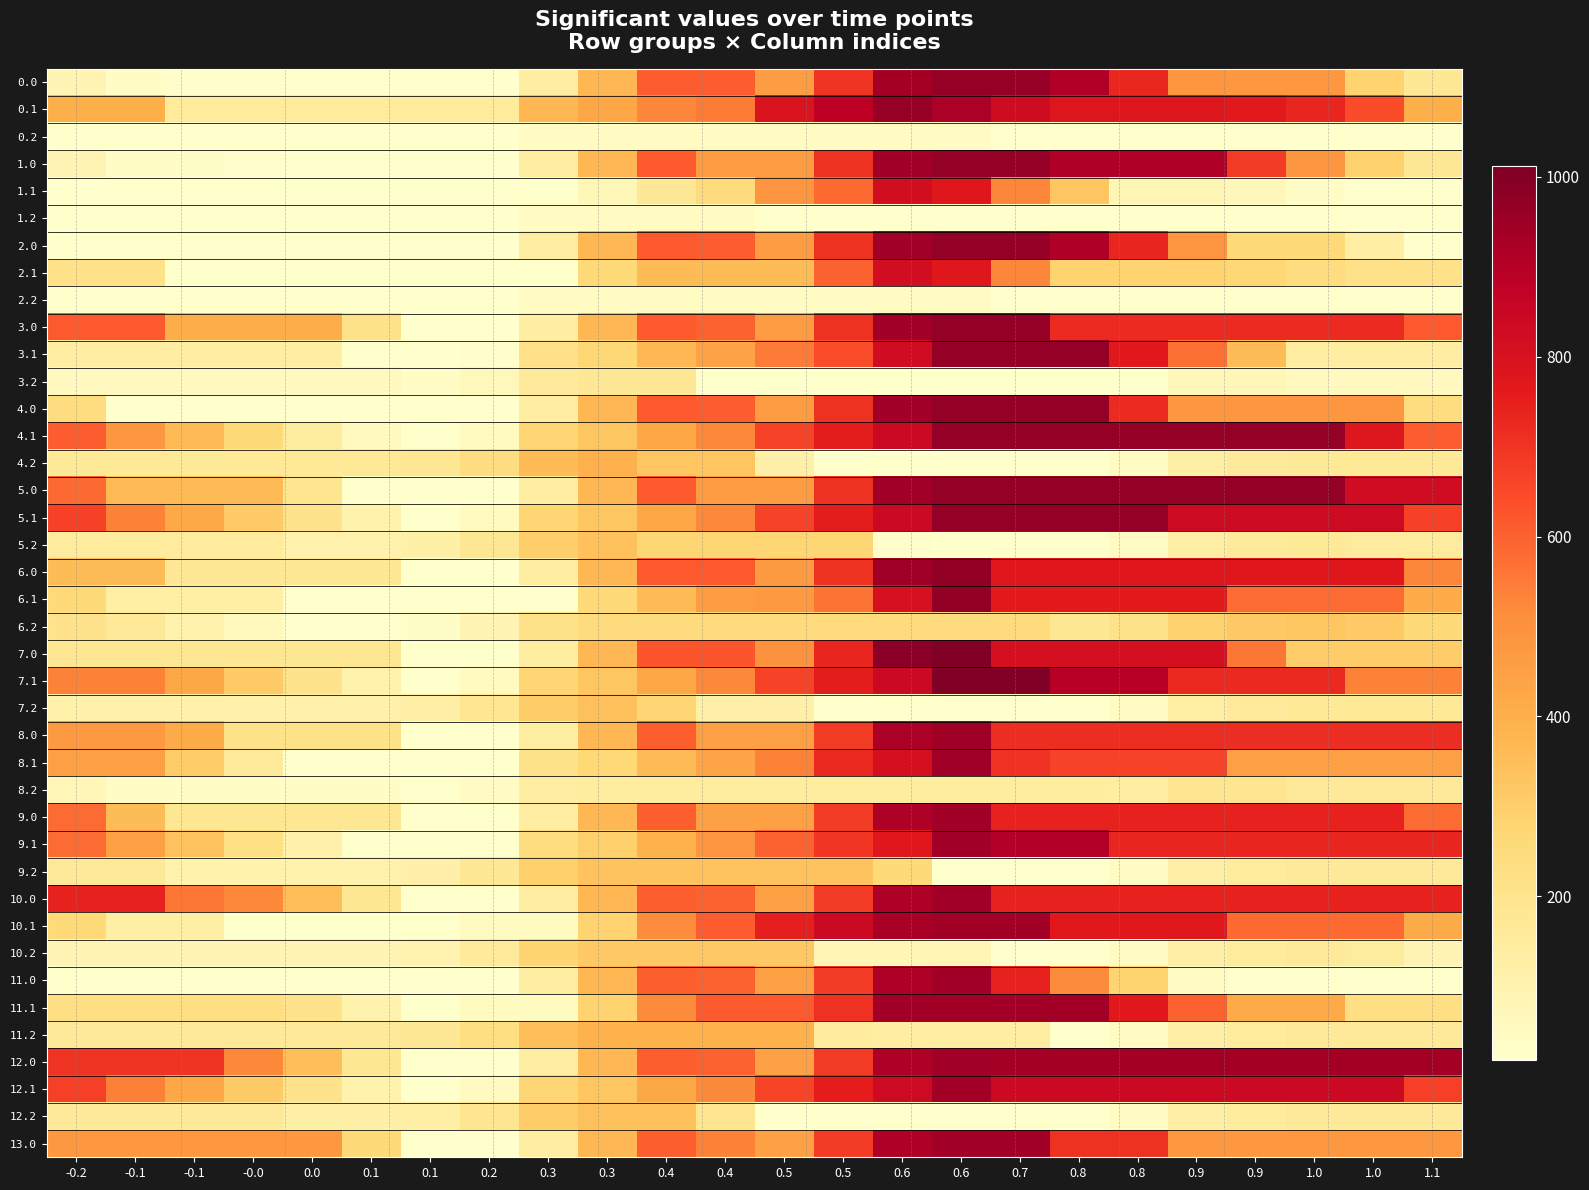

Reading left to right, transcribe all the data shown in this chart.

0.0: -0.2=89.0	-0.1=39.1	-0.1=28.6	-0.0=24.2	0.0=19.3	0.1=19.3	0.1=19.3	0.2=19.3	0.3=140.0	0.3=372.9	0.4=611.4	0.4=609.0	0.5=460.2	0.5=698.8	0.6=937.4	0.6=964.0	0.7=964.0	0.8=910.8	0.8=730.4	0.9=486.9	0.9=478.5	1.0=478.5	1.0=284.3	1.1=171.9
0.1: -0.2=401.0	-0.1=401.0	-0.1=157.6	-0.0=157.6	0.0=157.6	0.1=157.6	0.1=157.6	0.2=157.6	0.3=374.1	0.3=428.5	0.4=528.3	0.4=549.5	0.5=788.1	0.5=881.4	0.6=964.0	0.6=916.8	0.7=830.0	0.8=781.4	0.8=780.0	0.9=779.8	0.9=765.2	1.0=732.5	1.0=644.4	1.1=401.0
0.2: -0.2=19.3	-0.1=19.3	-0.1=19.3	-0.0=19.3	0.0=19.3	0.1=19.3	0.1=19.3	0.2=19.3	0.3=42.4	0.3=42.4	0.4=42.4	0.4=42.4	0.5=42.4	0.5=42.4	0.6=42.4	0.6=42.4	0.7=19.3	0.8=19.3	0.8=19.3	0.9=19.3	0.9=19.3	1.0=19.3	1.0=19.3	1.1=19.3
1.0: -0.2=91.0	-0.1=41.1	-0.1=30.6	-0.0=26.2	0.0=21.3	0.1=19.4	0.1=19.4	0.2=19.4	0.3=140.1	0.3=372.9	0.4=612.5	0.4=462.9	0.5=462.9	0.5=701.8	0.6=941.4	0.6=968.0	0.7=968.0	0.8=914.8	0.8=914.8	0.9=914.8	0.9=682.6	1.0=480.6	1.0=286.3	1.1=173.9
1.1: -0.2=19.4	-0.1=19.4	-0.1=19.4	-0.0=19.4	0.0=19.4	0.1=19.4	0.1=19.4	0.2=19.4	0.3=19.4	0.3=73.8	0.4=173.6	0.4=248.3	0.5=487.8	0.5=581.1	0.6=820.7	0.6=773.4	0.7=529.0	0.8=331.4	0.8=86.9	0.9=86.8	0.9=72.1	1.0=39.4	1.0=19.4	1.1=19.4
1.2: -0.2=19.4	-0.1=19.4	-0.1=19.4	-0.0=19.4	0.0=19.4	0.1=19.4	0.1=19.4	0.2=19.4	0.3=42.5	0.3=42.5	0.4=42.5	0.4=42.5	0.5=19.4	0.5=19.4	0.6=19.4	0.6=19.4	0.7=19.4	0.8=19.4	0.8=19.4	0.9=19.4	0.9=19.4	1.0=19.4	1.0=19.4	1.1=19.4
2.0: -0.2=19.4	-0.1=19.4	-0.1=19.4	-0.0=19.4	0.0=19.4	0.1=19.4	0.1=19.4	0.2=19.4	0.3=140.1	0.3=372.9	0.4=612.5	0.4=611.7	0.5=462.9	0.5=701.8	0.6=941.4	0.6=968.0	0.7=968.0	0.8=914.8	0.8=734.4	0.9=489.9	0.9=257.8	1.0=257.8	1.0=131.8	1.1=19.4
2.1: -0.2=215.6	-0.1=215.6	-0.1=19.4	-0.0=19.4	0.0=19.4	0.1=19.4	0.1=19.4	0.2=19.4	0.3=19.4	0.3=258.9	0.4=358.8	0.4=358.8	0.5=358.8	0.5=598.4	0.6=820.7	0.6=773.4	0.7=529.0	0.8=284.5	0.8=283.1	0.9=282.1	0.9=268.3	1.0=235.6	1.0=215.6	1.1=215.6
2.2: -0.2=19.4	-0.1=19.4	-0.1=19.4	-0.0=19.4	0.0=19.4	0.1=19.4	0.1=19.4	0.2=19.4	0.3=42.5	0.3=42.5	0.4=42.5	0.4=42.5	0.5=42.5	0.5=42.5	0.6=42.5	0.6=42.5	0.7=19.4	0.8=19.4	0.8=19.4	0.9=19.4	0.9=19.4	1.0=19.4	1.0=19.4	1.1=19.4
3.0: -0.2=614.6	-0.1=614.6	-0.1=406.2	-0.0=406.2	0.0=406.2	0.1=206.3	0.1=19.4	0.2=19.4	0.3=140.1	0.3=372.9	0.4=612.5	0.4=596.8	0.5=462.9	0.5=701.8	0.6=941.4	0.6=968.0	0.7=968.0	0.8=723.6	0.8=723.6	0.9=723.6	0.9=723.6	1.0=723.6	1.0=723.6	1.1=614.6
3.1: -0.2=141.3	-0.1=141.3	-0.1=141.3	-0.0=141.3	0.0=141.3	0.1=19.4	0.1=19.4	0.2=22.5	0.3=215.8	0.3=270.3	0.4=370.1	0.4=439.3	0.5=548.8	0.5=642.0	0.6=829.5	0.6=968.0	0.7=968.0	0.8=968.0	0.8=768.6	0.9=570.5	0.9=357.9	1.0=141.3	1.0=141.3	1.1=141.3
3.2: -0.2=54.1	-0.1=54.1	-0.1=54.1	-0.0=54.1	0.0=54.1	0.1=54.1	0.1=36.5	0.2=66.2	0.3=158.4	0.3=170.2	0.4=170.2	0.4=21.9	0.5=21.9	0.5=21.9	0.6=21.9	0.6=21.9	0.7=21.9	0.8=21.9	0.8=19.4	0.9=71.9	0.9=76.7	1.0=54.1	1.0=54.1	1.1=54.1
4.0: -0.2=238.0	-0.1=19.4	-0.1=19.4	-0.0=19.4	0.0=19.4	0.1=19.4	0.1=19.4	0.2=19.4	0.3=140.1	0.3=372.9	0.4=612.5	0.4=611.7	0.5=462.9	0.5=701.8	0.6=941.4	0.6=968.0	0.7=968.0	0.8=968.0	0.8=723.6	0.9=482.5	0.9=482.5	1.0=482.5	1.0=482.5	1.1=238.0
4.1: -0.2=611.2	-0.1=481.8	-0.1=365.7	-0.0=254.9	0.0=147.2	0.1=54.5	0.1=19.4	0.2=51.2	0.3=273.2	0.3=327.7	0.4=427.5	0.4=525.5	0.5=663.6	0.5=756.9	0.6=839.5	0.6=968.0	0.7=968.0	0.8=968.0	0.8=968.0	0.9=968.0	0.9=968.0	1.0=968.0	1.0=779.2	1.1=611.2
4.2: -0.2=166.9	-0.1=166.9	-0.1=166.9	-0.0=166.9	0.0=166.9	0.1=166.9	0.1=178.4	0.2=236.8	0.3=357.8	0.3=398.2	0.4=330.3	0.4=330.3	0.5=116.9	0.5=19.4	0.6=19.4	0.6=19.4	0.7=19.4	0.8=19.4	0.8=45.6	0.9=126.9	0.9=160.4	1.0=166.9	1.0=166.9	1.1=166.9
5.0: -0.2=582.3	-0.1=363.6	-0.1=363.6	-0.0=363.6	0.0=190.0	0.1=19.4	0.1=19.4	0.2=19.4	0.3=140.1	0.3=372.9	0.4=612.5	0.4=462.9	0.5=462.9	0.5=701.8	0.6=941.4	0.6=968.0	0.7=968.0	0.8=968.0	0.8=968.0	0.9=968.0	0.9=968.0	1.0=968.0	1.0=826.7	1.1=826.7
5.1: -0.2=666.5	-0.1=537.1	-0.1=421.1	-0.0=310.3	0.0=202.6	0.1=109.9	0.1=19.4	0.2=51.2	0.3=273.2	0.3=327.7	0.4=427.5	0.4=525.5	0.5=663.6	0.5=756.9	0.6=839.5	0.6=968.0	0.7=968.0	0.8=968.0	0.8=968.0	0.9=834.6	0.9=834.6	1.0=834.6	1.0=834.6	1.1=666.5
5.2: -0.2=152.3	-0.1=152.3	-0.1=152.3	-0.0=152.3	0.0=110.5	0.1=110.5	0.1=122.0	0.2=180.4	0.3=301.4	0.3=341.8	0.4=273.9	0.4=273.9	0.5=273.9	0.5=273.9	0.6=29.5	0.6=19.4	0.7=19.4	0.8=19.4	0.8=45.6	0.9=126.9	0.9=160.4	1.0=166.9	1.0=152.3	1.1=152.3
6.0: -0.2=356.2	-0.1=356.2	-0.1=177.1	-0.0=177.1	0.0=177.1	0.1=177.1	0.1=19.4	0.2=19.4	0.3=140.1	0.3=373.0	0.4=613.6	0.4=613.6	0.5=465.9	0.5=704.8	0.6=945.4	0.6=972.0	0.7=773.8	0.8=773.8	0.8=773.8	0.9=773.8	0.9=773.8	1.0=773.8	1.0=773.8	1.1=528.3
6.1: -0.2=256.6	-0.1=127.2	-0.1=127.2	-0.0=127.2	0.0=19.4	0.1=19.4	0.1=19.4	0.2=19.4	0.3=19.4	0.3=260.0	0.4=359.8	0.4=457.8	0.5=470.9	0.5=564.2	0.6=804.7	0.6=972.0	0.7=761.0	0.8=761.0	0.8=761.0	0.9=761.0	0.9=577.7	1.0=577.7	1.0=577.7	1.1=409.6
6.2: -0.2=202.9	-0.1=162.8	-0.1=109.7	-0.0=61.2	0.0=19.4	0.1=19.4	0.1=30.9	0.2=89.3	0.3=210.3	0.3=250.7	0.4=250.7	0.4=250.7	0.5=250.7	0.5=250.7	0.6=250.7	0.6=250.7	0.7=250.7	0.8=179.6	0.8=205.8	0.9=287.1	0.9=320.6	1.0=327.2	1.0=312.6	1.1=257.6
7.0: -0.2=177.9	-0.1=177.9	-0.1=177.9	-0.0=177.9	0.0=177.9	0.1=177.9	0.1=20.2	0.2=20.2	0.3=140.9	0.3=373.8	0.4=624.3	0.4=624.3	0.5=496.0	0.5=734.9	0.6=985.4	0.6=1012.0	0.7=813.8	0.8=813.8	0.8=813.8	0.9=813.8	0.9=558.2	1.0=302.6	1.0=302.6	1.1=302.6
7.1: -0.2=538.0	-0.1=538.0	-0.1=421.9	-0.0=311.1	0.0=203.4	0.1=110.8	0.1=20.2	0.2=52.1	0.3=274.1	0.3=328.6	0.4=428.4	0.4=526.4	0.5=664.5	0.5=757.8	0.6=844.7	0.6=1012.0	0.7=1012.0	0.8=895.6	0.8=895.6	0.9=726.8	0.9=726.8	1.0=726.8	1.0=538.0	1.1=538.0
7.2: -0.2=113.2	-0.1=113.2	-0.1=113.2	-0.0=113.2	0.0=113.2	0.1=113.2	0.1=124.6	0.2=183.0	0.3=304.0	0.3=344.4	0.4=276.5	0.4=117.3	0.5=117.3	0.5=20.2	0.6=20.2	0.6=20.2	0.7=20.2	0.8=20.2	0.8=46.5	0.9=127.8	0.9=161.2	1.0=167.8	1.0=167.8	1.1=167.8
8.0: -0.2=475.1	-0.1=475.1	-0.1=414.3	-0.0=208.8	0.0=208.8	0.1=208.8	0.1=18.9	0.2=18.9	0.3=139.6	0.3=372.4	0.4=606.1	0.4=450.1	0.5=450.1	0.5=683.8	0.6=917.4	0.6=944.0	0.7=713.4	0.8=713.4	0.8=713.4	0.9=713.4	0.9=713.4	1.0=713.4	1.0=713.4	1.1=713.4
8.1: -0.2=450.4	-0.1=450.4	-0.1=302.0	-0.0=158.9	0.0=18.9	0.1=18.9	0.1=18.9	0.2=19.1	0.3=209.4	0.3=263.8	0.4=363.7	0.4=429.9	0.5=536.4	0.5=725.8	0.6=808.4	0.6=944.0	0.7=705.6	0.8=666.1	0.8=666.1	0.9=666.1	0.9=450.4	1.0=450.4	1.0=450.4	1.1=450.4
8.2: -0.2=76.9	-0.1=39.5	-0.1=39.5	-0.0=39.5	0.0=39.5	0.1=39.5	0.1=18.9	0.2=45.6	0.3=134.8	0.3=143.6	0.4=143.6	0.4=143.6	0.5=143.6	0.5=143.6	0.6=143.6	0.6=143.6	0.7=143.6	0.8=143.6	0.8=138.1	0.9=187.7	0.9=189.5	1.0=163.8	1.0=163.8	1.1=163.8
9.0: -0.2=577.3	-0.1=357.6	-0.1=177.5	-0.0=177.5	0.0=177.5	0.1=177.5	0.1=18.8	0.2=18.8	0.3=139.5	0.3=372.1	0.4=604.8	0.4=448.1	0.5=448.1	0.5=680.7	0.6=913.4	0.6=940.0	0.7=740.8	0.8=740.8	0.8=740.8	0.9=740.8	0.9=740.8	1.0=740.8	1.0=740.8	1.1=577.3
9.1: -0.2=580.5	-0.1=450.1	-0.1=333.0	-0.0=221.2	0.0=112.5	0.1=18.8	0.1=18.8	0.2=18.8	0.3=239.8	0.3=294.2	0.4=394.1	0.4=491.0	0.5=597.9	0.5=691.1	0.6=773.7	0.6=940.0	0.7=905.7	0.8=905.7	0.8=734.6	0.9=734.6	0.9=734.6	1.0=734.6	1.0=734.6	1.1=734.6
9.2: -0.2=162.4	-0.1=162.4	-0.1=108.3	-0.0=108.3	0.0=108.3	0.1=108.3	0.1=118.8	0.2=176.2	0.3=296.2	0.3=335.6	0.4=335.6	0.4=335.6	0.5=335.6	0.5=335.6	0.6=256.2	0.6=18.8	0.7=18.8	0.8=18.8	0.8=44.1	0.9=124.3	0.9=156.8	1.0=162.4	1.0=162.4	1.1=162.4
10.0: -0.2=740.8	-0.1=740.8	-0.1=560.6	-0.0=523.7	0.0=349.1	0.1=177.5	0.1=18.8	0.2=18.8	0.3=139.5	0.3=372.1	0.4=604.8	0.4=596.9	0.5=448.1	0.5=680.7	0.6=913.4	0.6=940.0	0.7=740.8	0.8=740.8	0.8=740.8	0.9=740.8	0.9=740.8	1.0=740.8	1.0=740.8	1.1=740.8
10.1: -0.2=261.0	-0.1=130.6	-0.1=130.6	-0.0=18.8	0.0=18.8	0.1=18.8	0.1=18.8	0.2=49.7	0.3=49.7	0.3=282.4	0.4=515.0	0.4=612.0	0.5=749.1	0.5=842.4	0.6=925.0	0.6=940.0	0.7=940.0	0.8=768.5	0.8=768.5	0.9=768.5	0.9=584.2	1.0=584.2	1.0=584.2	1.1=415.1
10.2: -0.2=90.8	-0.1=90.8	-0.1=90.8	-0.0=90.8	0.0=90.8	0.1=90.8	0.1=101.3	0.2=158.7	0.3=278.6	0.3=318.1	0.4=318.1	0.4=318.1	0.5=318.1	0.5=80.7	0.6=80.7	0.6=80.7	0.7=18.8	0.8=18.8	0.8=44.1	0.9=124.3	0.9=156.8	1.0=162.4	1.0=146.8	1.1=90.8
11.0: -0.2=18.8	-0.1=18.8	-0.1=18.8	-0.0=18.8	0.0=18.8	0.1=18.8	0.1=18.8	0.2=18.8	0.3=139.5	0.3=372.1	0.4=604.8	0.4=596.9	0.5=448.1	0.5=680.7	0.6=913.4	0.6=940.0	0.7=740.8	0.8=517.8	0.8=280.4	0.9=43.1	0.9=18.8	1.0=18.8	1.0=18.8	1.1=18.8
11.1: -0.2=225.0	-0.1=225.0	-0.1=225.0	-0.0=225.0	0.0=204.0	0.1=110.3	0.1=18.8	0.2=49.7	0.3=51.8	0.3=284.5	0.4=517.1	0.4=614.1	0.5=614.1	0.5=707.4	0.6=940.0	0.6=940.0	0.7=940.0	0.8=940.0	0.8=768.9	0.9=599.1	0.9=414.7	1.0=414.7	1.0=225.0	1.1=225.0
11.2: -0.2=162.4	-0.1=162.4	-0.1=162.4	-0.0=162.4	0.0=162.4	0.1=162.4	0.1=172.9	0.2=230.3	0.3=350.3	0.3=389.7	0.4=389.7	0.4=389.7	0.5=389.7	0.5=152.3	0.6=135.9	0.6=135.9	0.7=135.9	0.8=18.8	0.8=44.1	0.9=124.3	0.9=156.8	1.0=162.4	1.0=162.4	1.1=162.4
12.0: -0.2=697.8	-0.1=697.8	-0.1=697.8	-0.0=523.7	0.0=349.1	0.1=177.5	0.1=18.8	0.2=18.8	0.3=139.5	0.3=372.1	0.4=604.8	0.4=596.9	0.5=448.1	0.5=680.7	0.6=913.4	0.6=940.0	0.7=935.2	0.8=935.2	0.8=935.2	0.9=935.2	0.9=935.2	1.0=935.2	1.0=935.2	1.1=935.2
12.1: -0.2=672.0	-0.1=541.6	-0.1=424.5	-0.0=312.7	0.0=204.0	0.1=110.3	0.1=18.8	0.2=49.7	0.3=270.7	0.3=325.1	0.4=425.0	0.4=521.9	0.5=659.1	0.5=752.4	0.6=835.0	0.6=940.0	0.7=841.1	0.8=841.1	0.8=841.1	0.9=841.1	0.9=841.1	1.0=841.1	1.0=841.1	1.1=672.0
12.2: -0.2=162.4	-0.1=162.4	-0.1=162.4	-0.0=162.4	0.0=119.6	0.1=119.6	0.1=130.1	0.2=187.5	0.3=307.4	0.3=346.9	0.4=346.9	0.4=186.7	0.5=18.8	0.5=18.8	0.6=18.8	0.6=18.8	0.7=18.8	0.8=18.8	0.8=44.1	0.9=124.3	0.9=156.8	1.0=162.4	1.0=162.4	1.1=162.4
13.0: -0.2=477.1	-0.1=477.1	-0.1=477.1	-0.0=477.1	0.0=477.1	0.1=256.2	0.1=18.8	0.2=18.8	0.3=139.5	0.3=372.1	0.4=604.8	0.4=536.3	0.5=448.1	0.5=680.7	0.6=913.4	0.6=940.0	0.7=940.0	0.8=702.6	0.8=702.6	0.9=477.1	0.9=477.1	1.0=477.1	1.0=477.1	1.1=477.1